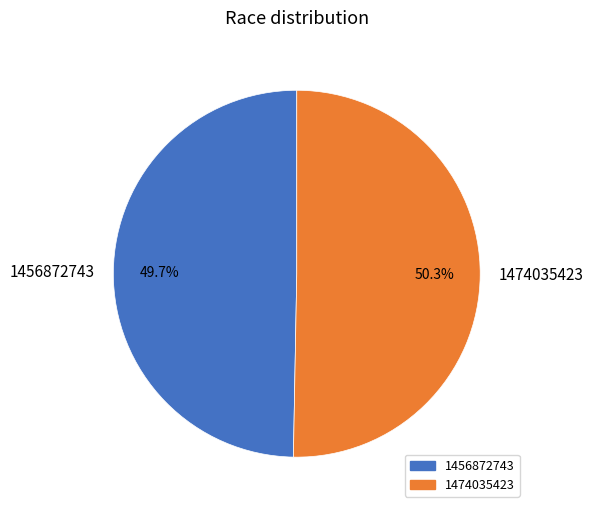

Is there any slice that represents more than half of the pie?

Yes